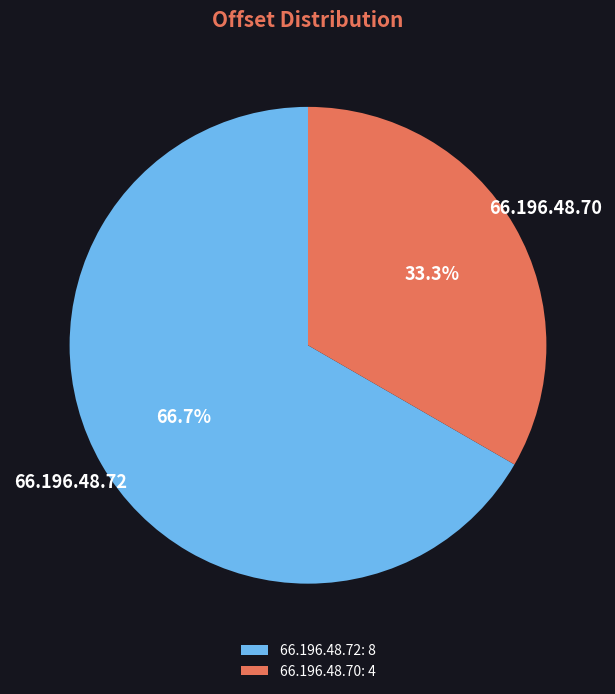

To the nearest percent, what is the difference between the 66.196.48.72 and 66.196.48.70 slice percentages?

33%